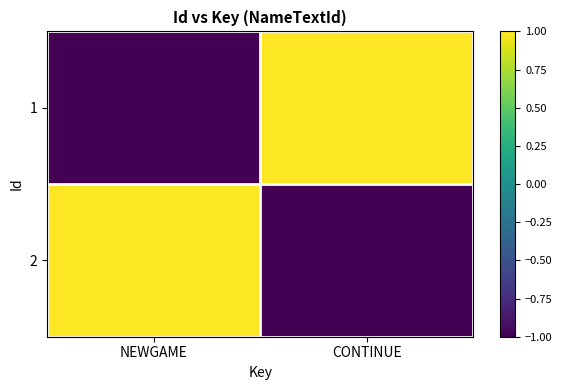

Rank the series by their maximum value, from lowest to highest.

1, 2